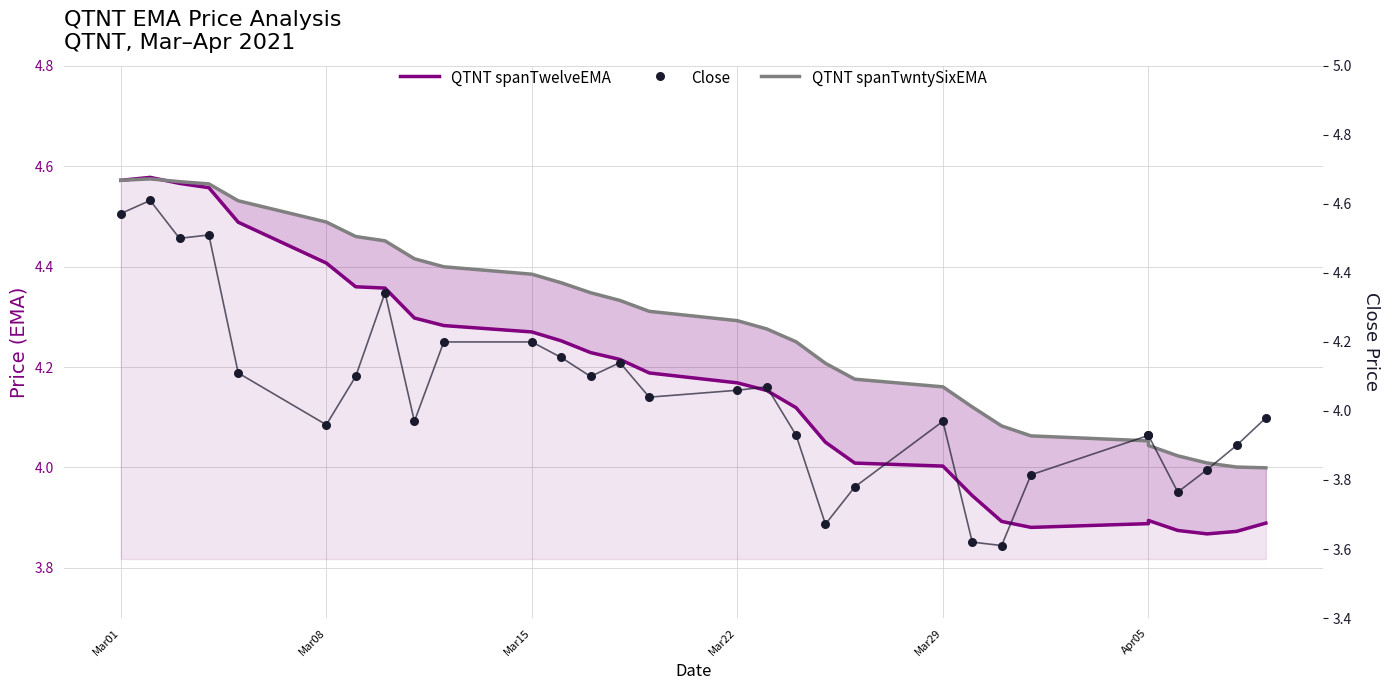

Which series has the widest spread of Y values?

Close